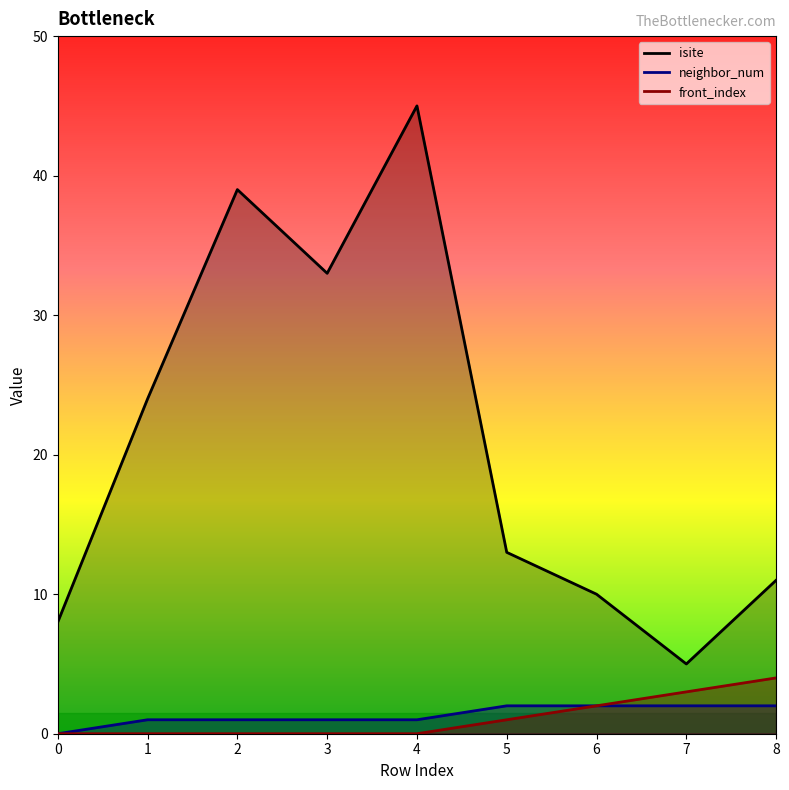

Where does the neighbor_num series first go above 1?

5